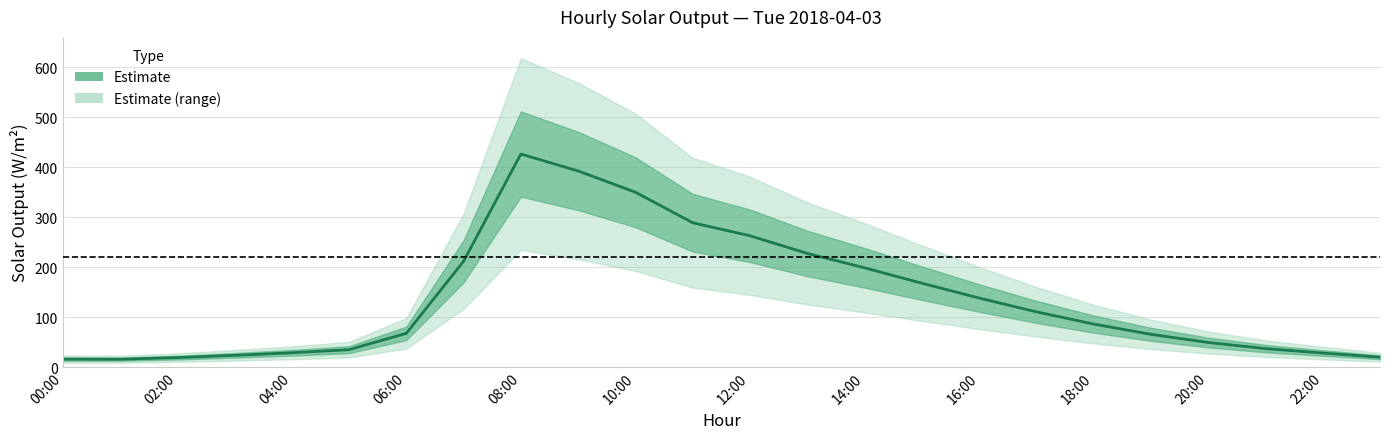

How many lines are shown in the chart?

1